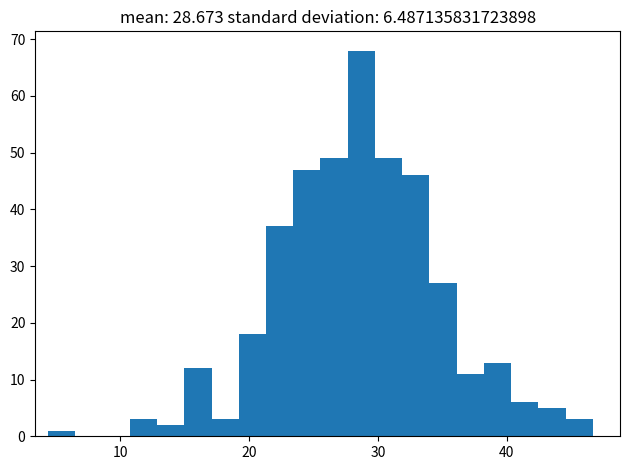

Read against the x-axis, roughly where is the centre of the tallest bar?

29